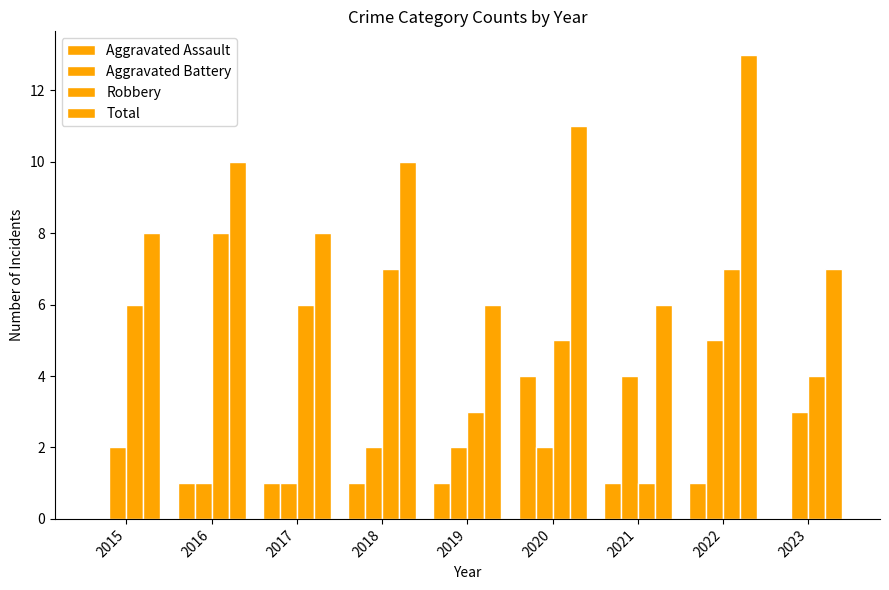

The value of Robbery at 2019 is 3. True or false?

True